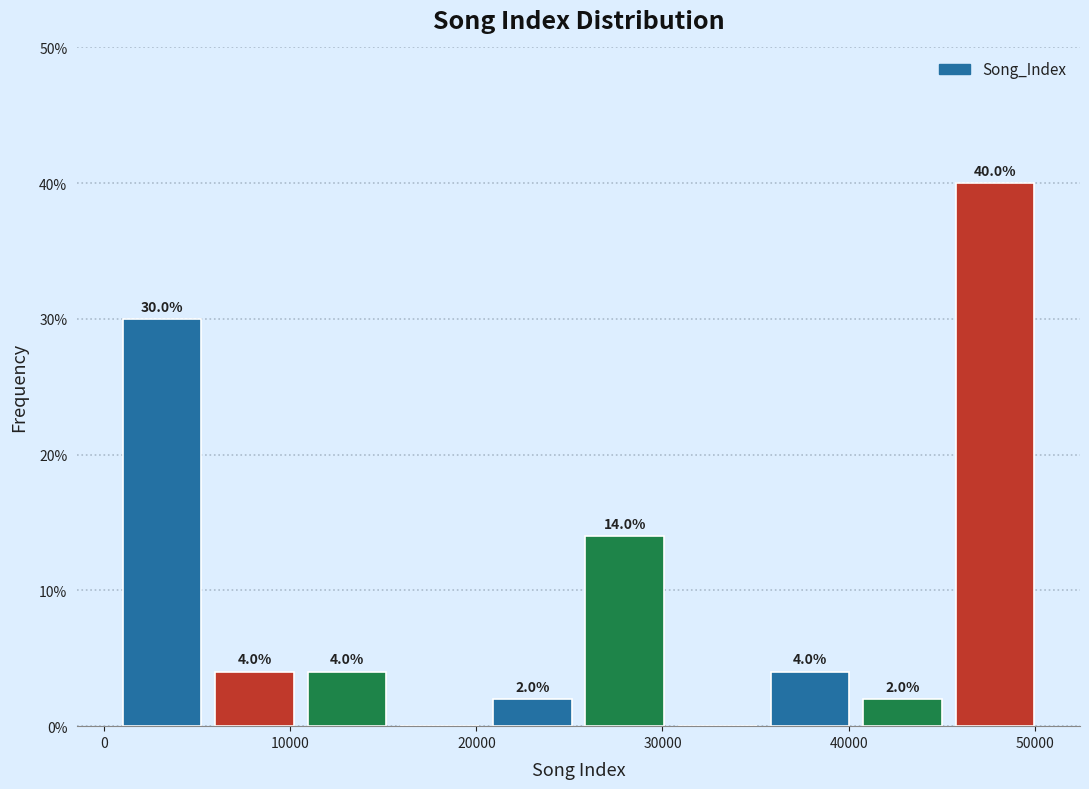

Which range on the x-axis has the tallest bar?

45000 to 50000